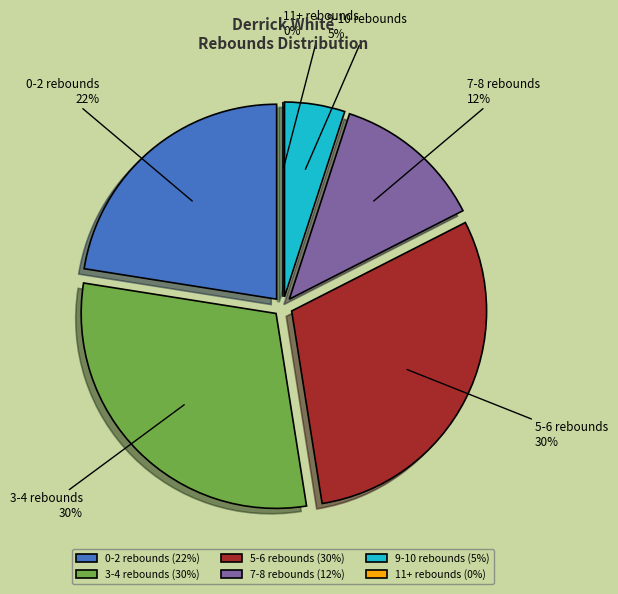

How many segments does this pie chart have?

6